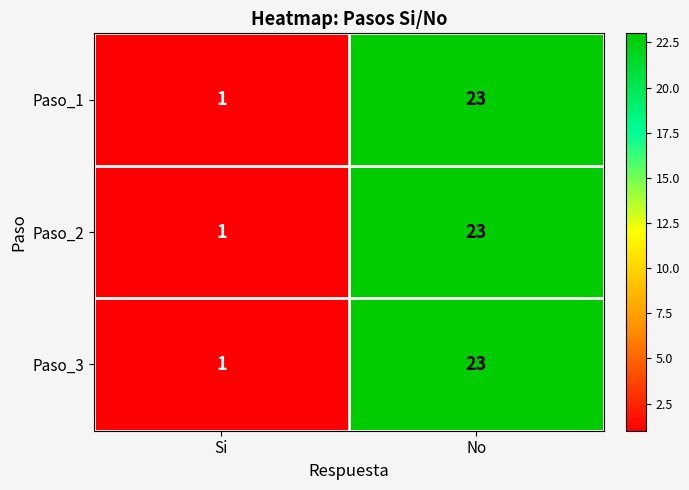

Reading left to right, transcribe all the data shown in this chart.

Paso_1: 1	23
Paso_2: 1	23
Paso_3: 1	23